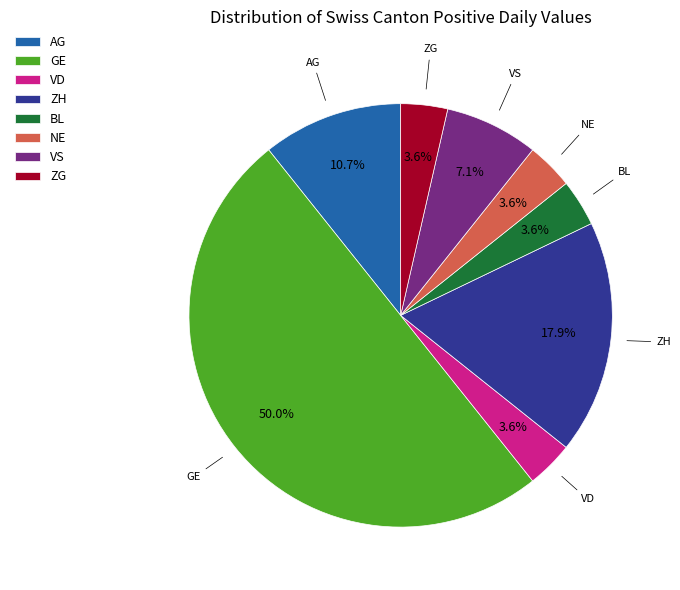

To the nearest percent, what is the average slice percentage?

12%